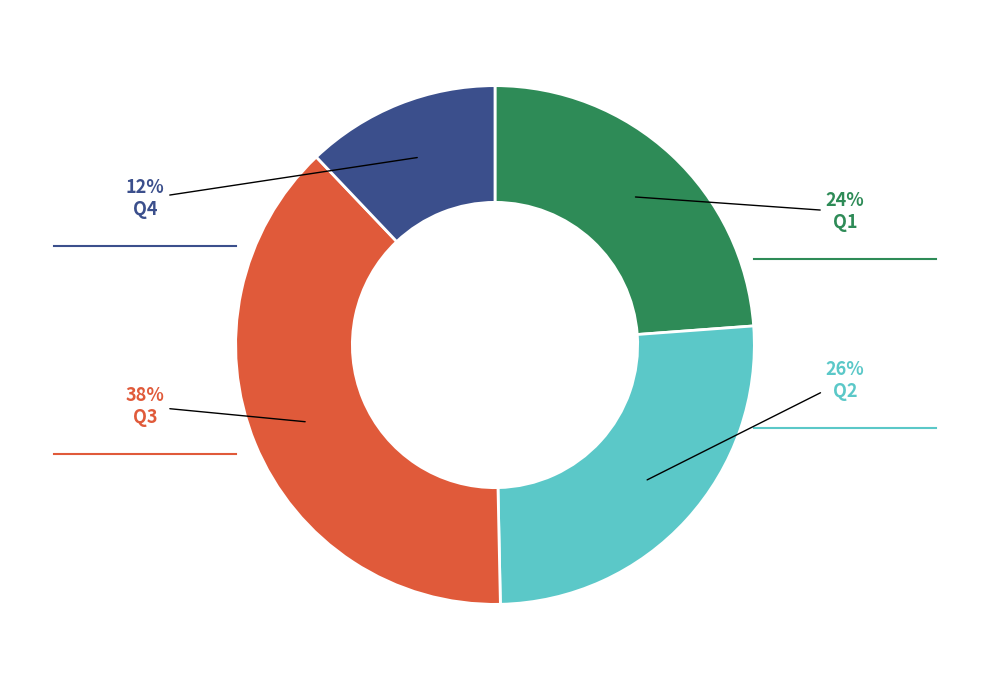

Is there any slice that represents more than half of the pie?

No